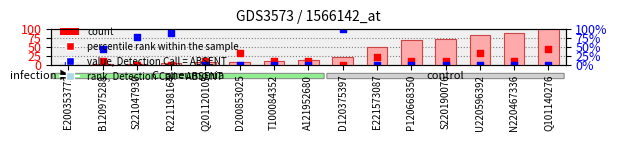

At how many categories does at least one series exceed 79?

6